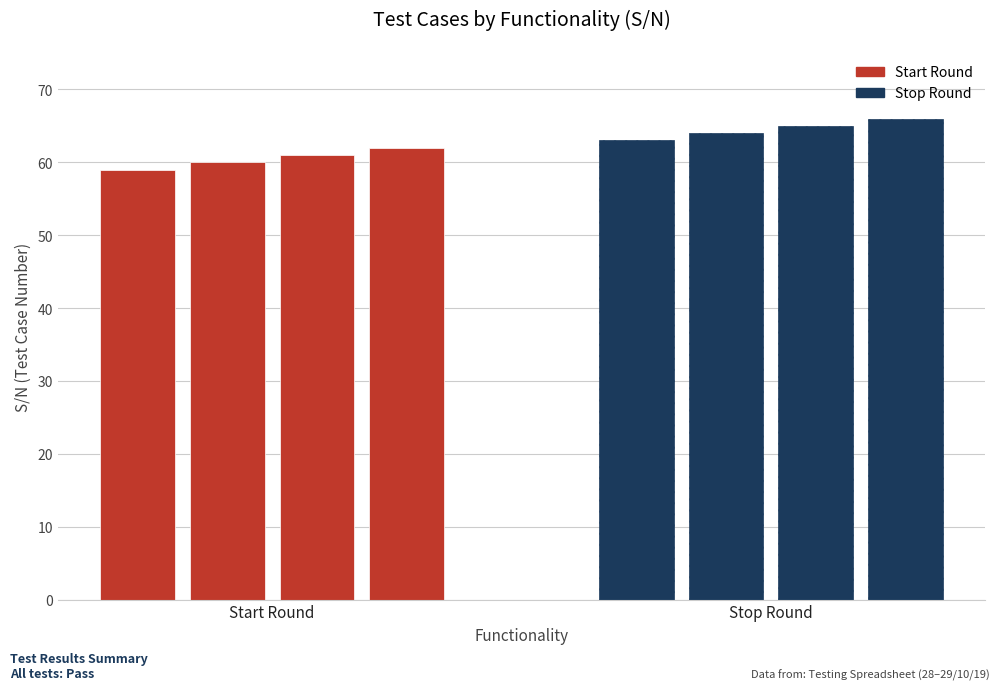

The Start Round series shows 106 at 2. True or false?

False